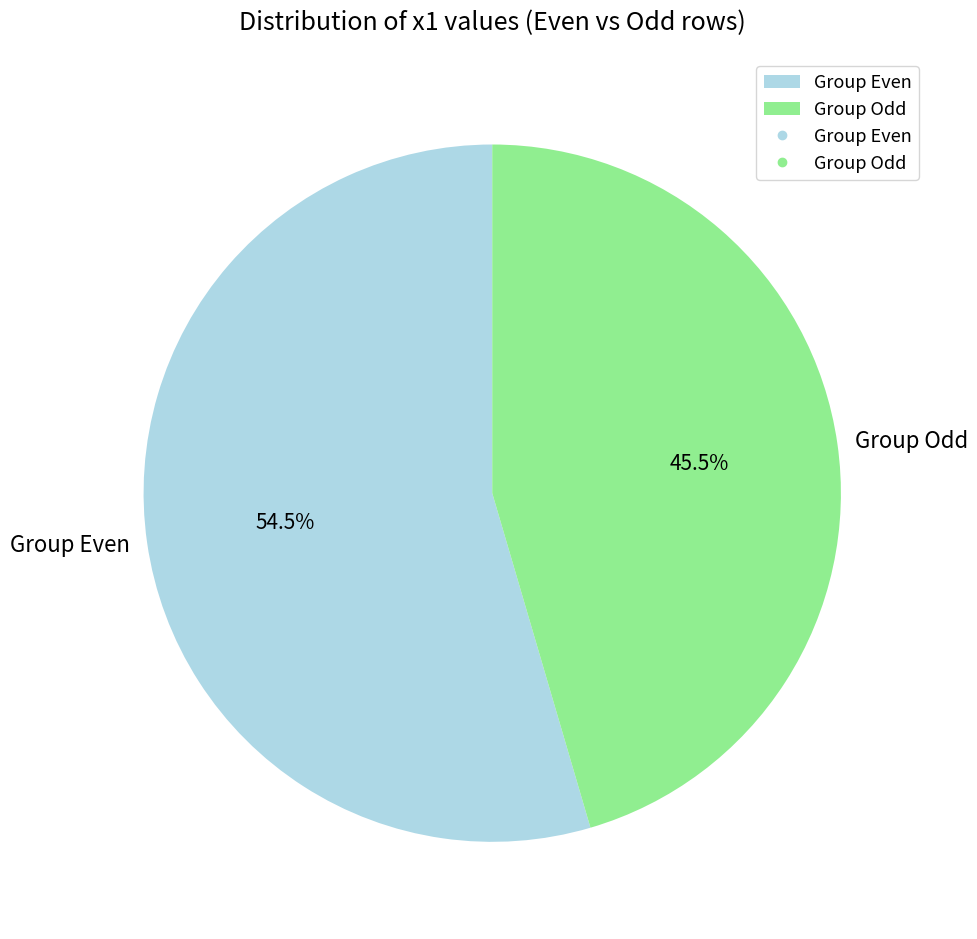

Which slice is the largest?

Group Even